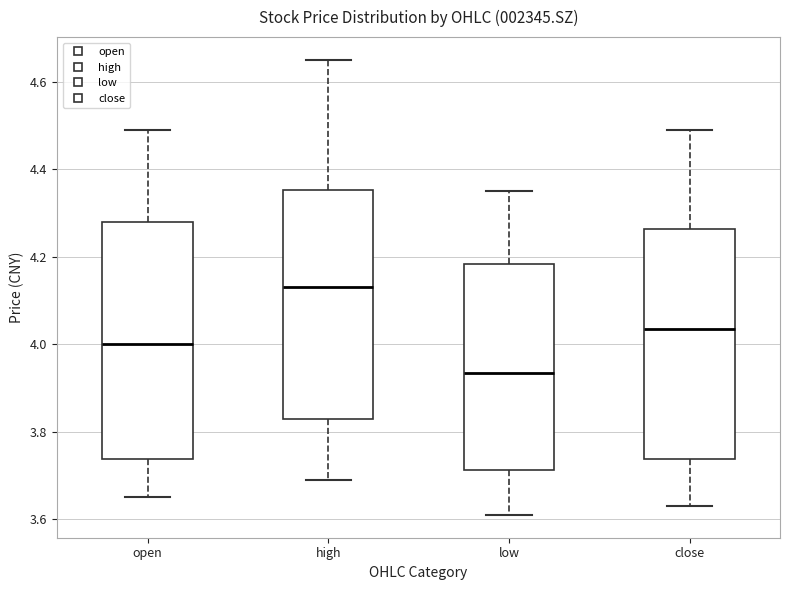

Reading left to right, transcribe this box plot: for each box, give where its median line is, the range the box spans, and where its two whiskers end, as read against the y-axis. The values are not printed on the chart, so give them approximately, as read against the axis.

open: median 4.00, box 3.74 to 4.28, whiskers 3.66 to 4.50
high: median 4.14, box 3.84 to 4.36, whiskers 3.70 to 4.66
low: median 3.94, box 3.72 to 4.18, whiskers 3.62 to 4.36
close: median 4.04, box 3.74 to 4.26, whiskers 3.64 to 4.50